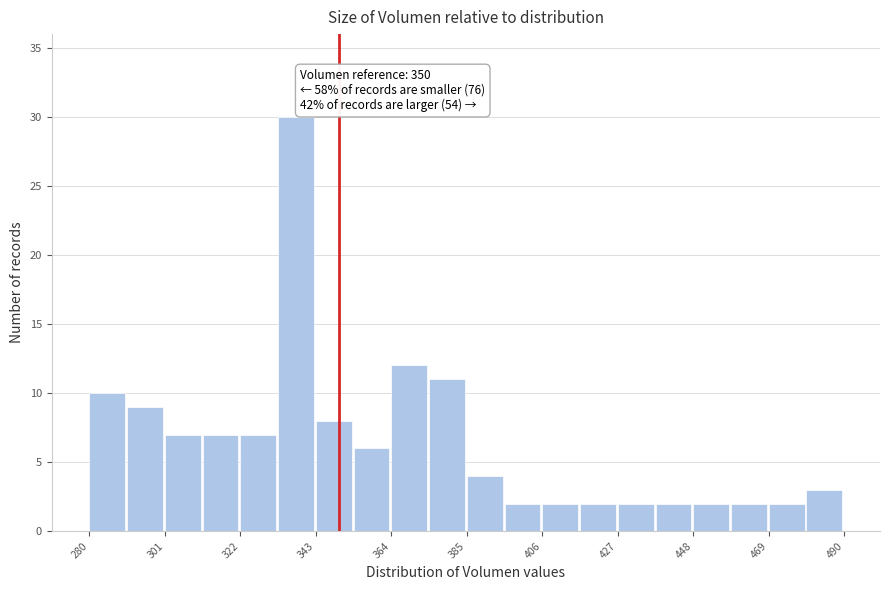

Around what value on the x-axis is the tallest bar? Give the approximate position of its centre, as read against the axis.

340